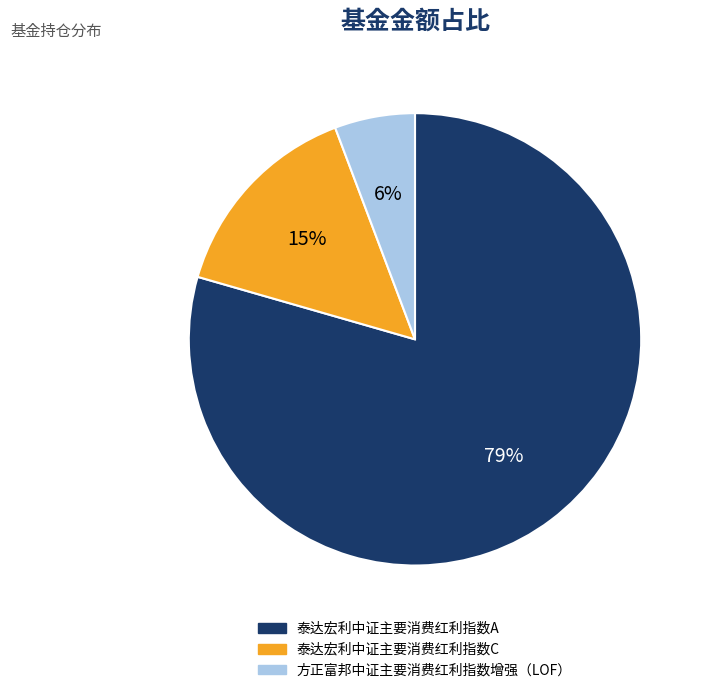

Is it true that 方正富邦中证主要消费红利指数增强（LOF） is 6% of the pie?

True